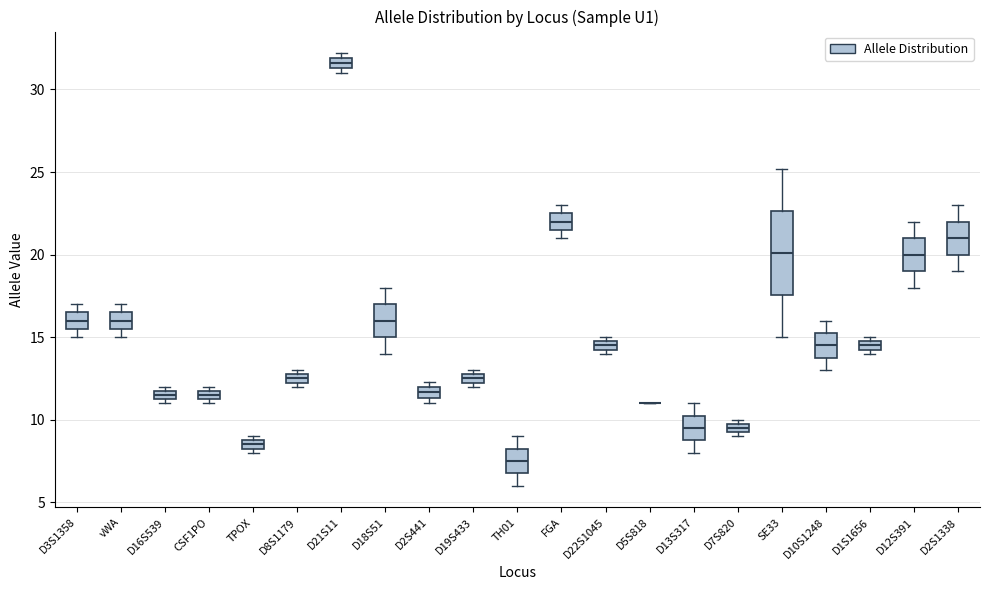

Where is the upper edge of the box for vWA on the y-axis? The values are not printed on the chart, so give them approximately, as read against the axis.

16.5